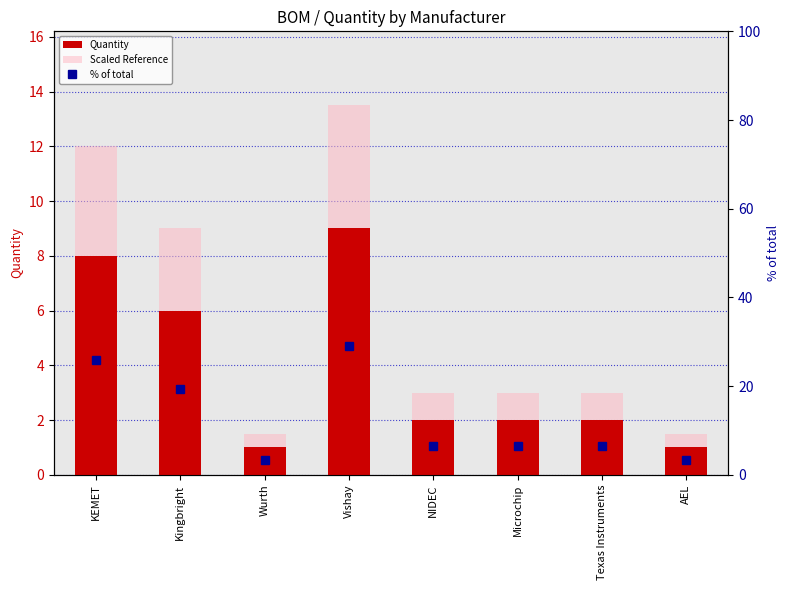

What is the sum of the Scaled Reference values at Kingbright and Texas Instruments?

12.0